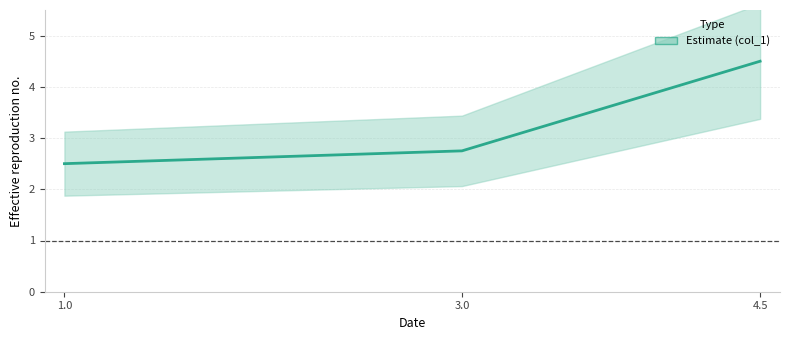

What is the change in value from 3.0 to 1.0?

-0.2